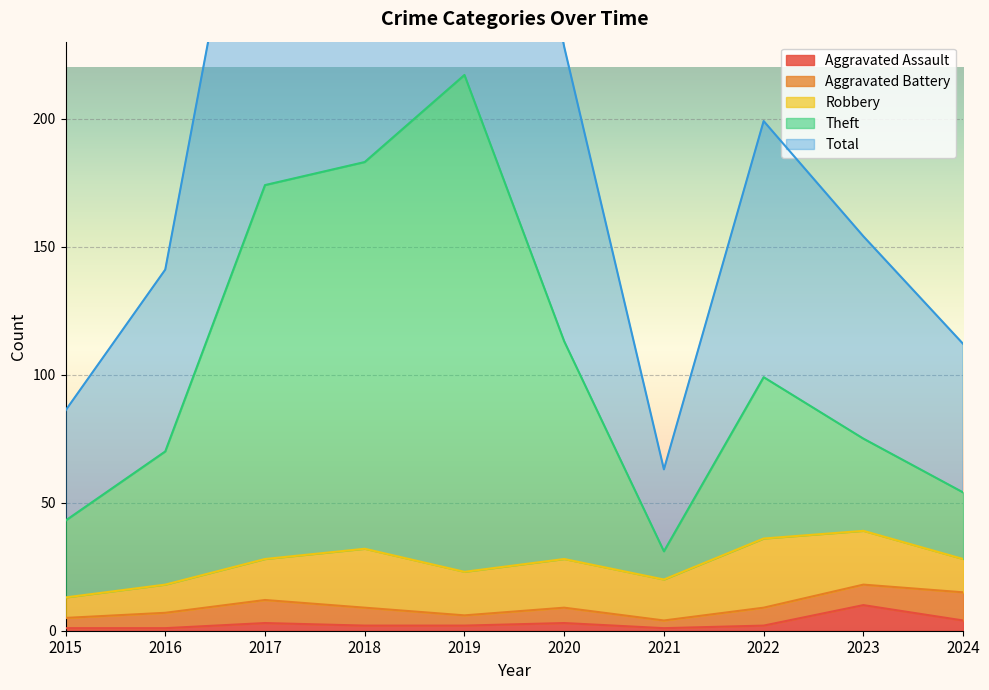

Which category has the lowest value in the Theft series?

2021